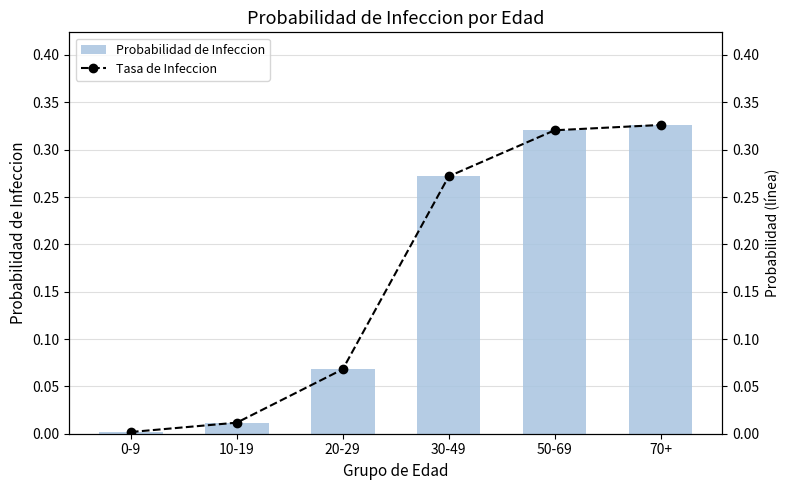

Reading right to left, transcribe all the data shown in this chart.

Probabilidad de Infeccion: 0.3	0.3	0.3	0.1	0.0	0.0
Tasa de Infeccion: 0.3	0.3	0.3	0.1	0.0	0.0